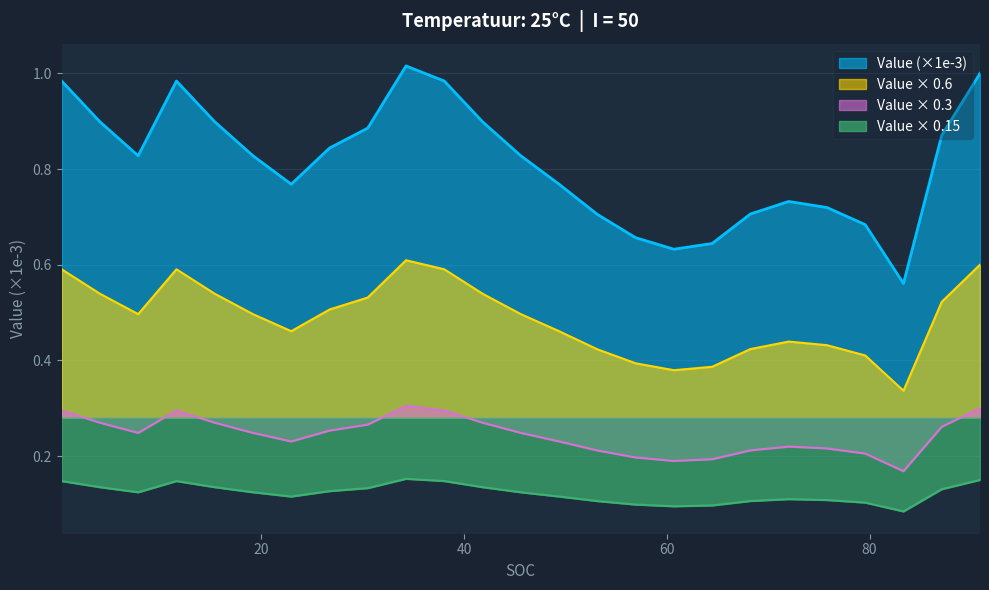

Which series has the widest spread of values?

Value (×1e-3)